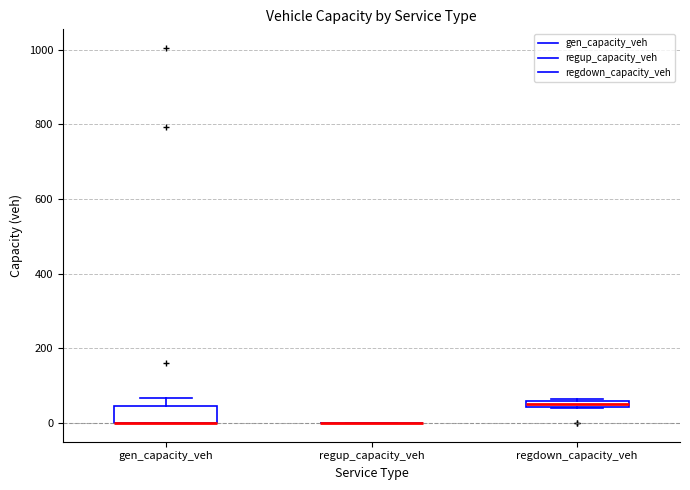

Comparing the boxes themselves (not the whiskers), which one is the tallest?

gen_capacity_veh